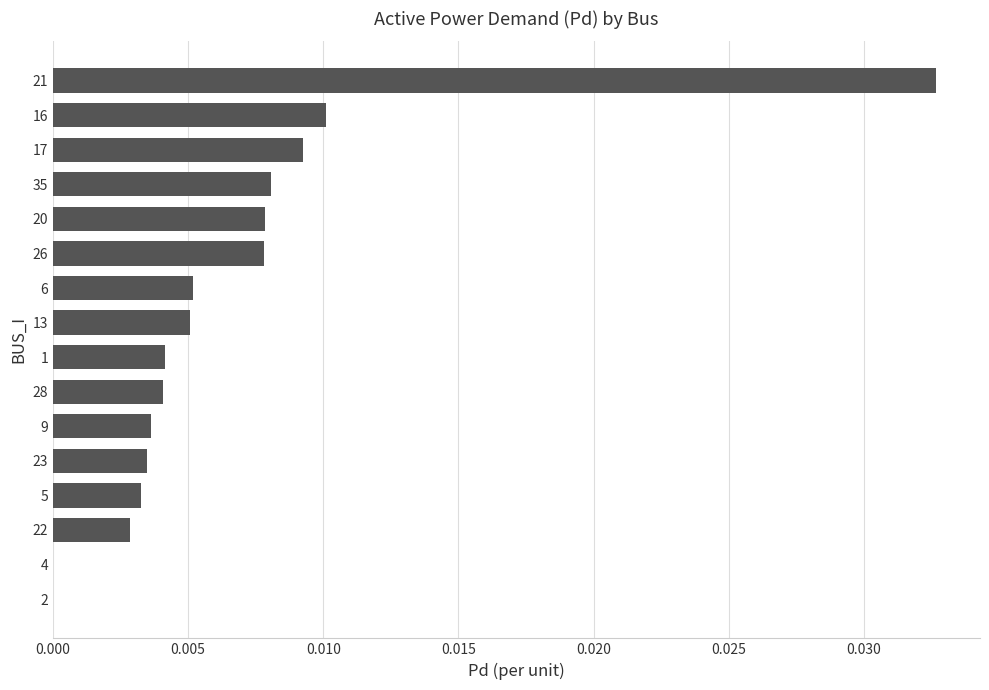

Which has a higher value, 23 or 2?

23